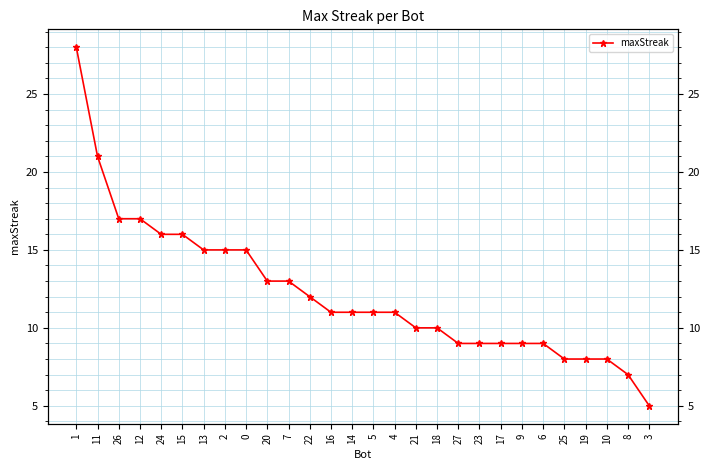

The value at 0 is 15. True or false?

True